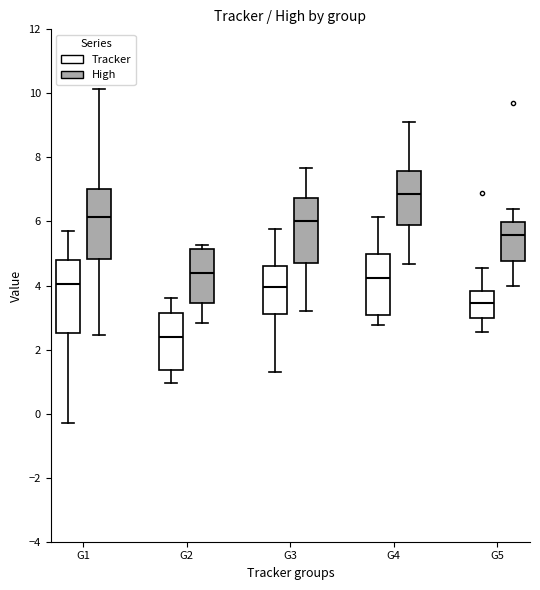

Which box has the highest median line?

G4 (High)